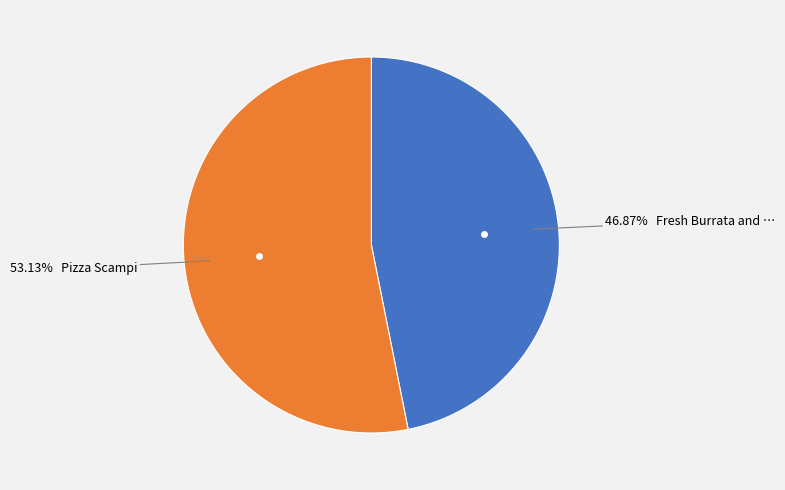

To the nearest percent, what is the difference between the largest and smallest slice percentages?

6%